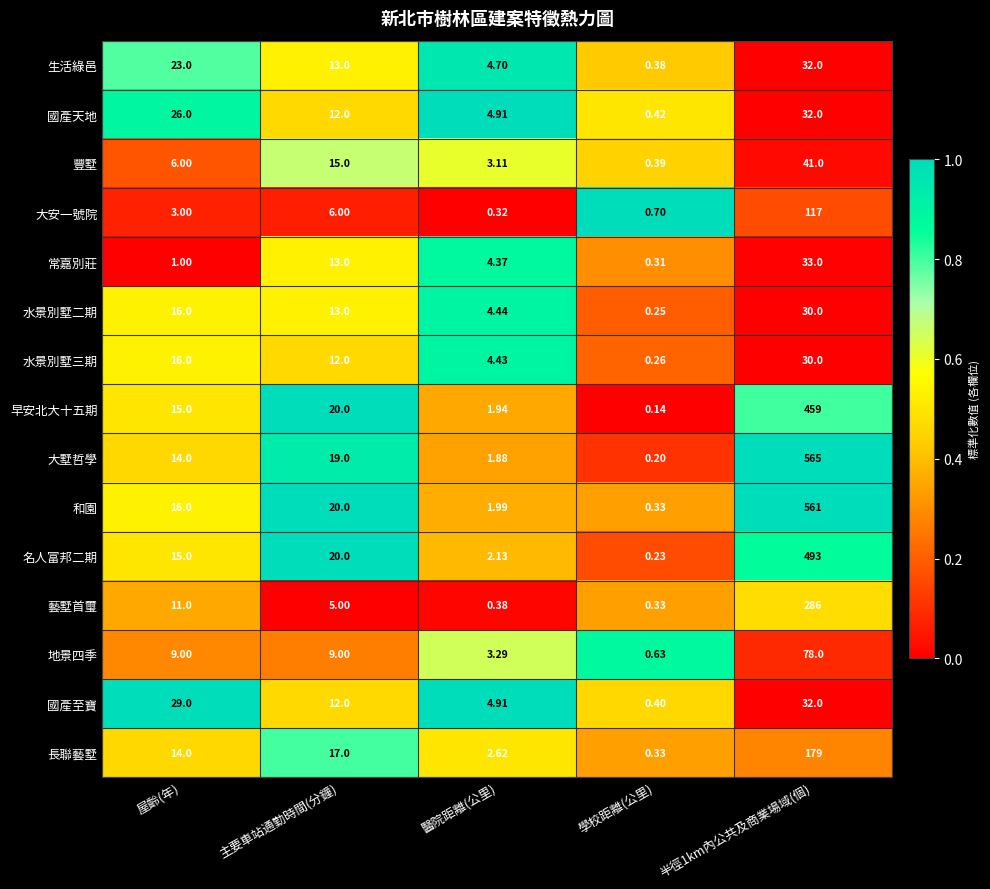

What is the total value across all series at 屋齡(年)?

214.0